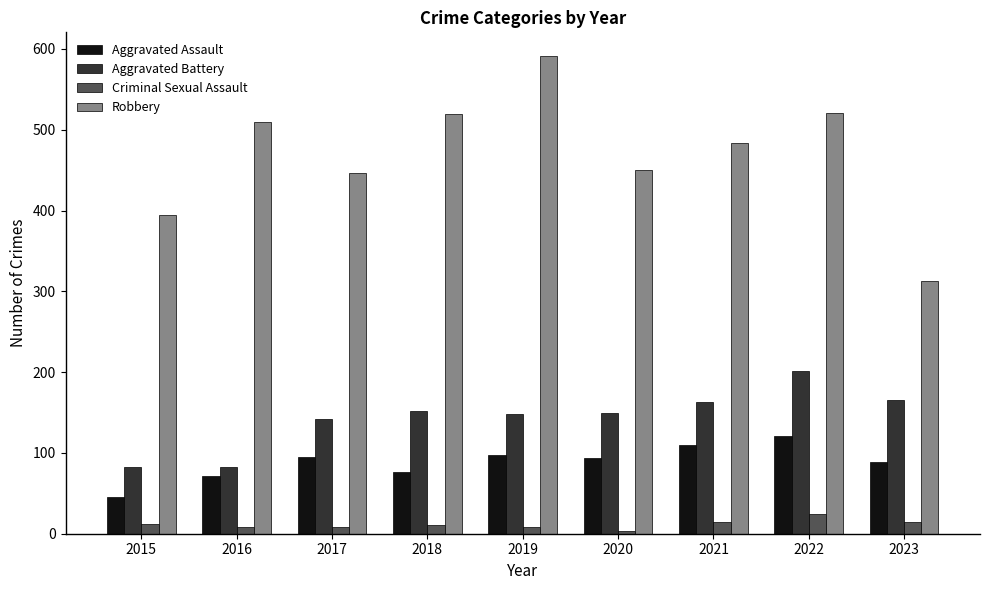

Is the value of Aggravated Battery at 2015 greater than the value of Robbery at 2016?

No